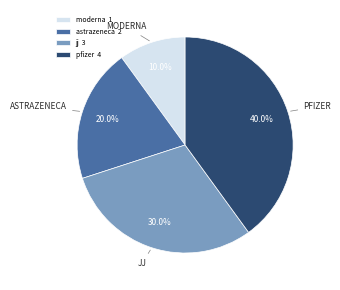

Is astrazeneca the majority of the pie?

No